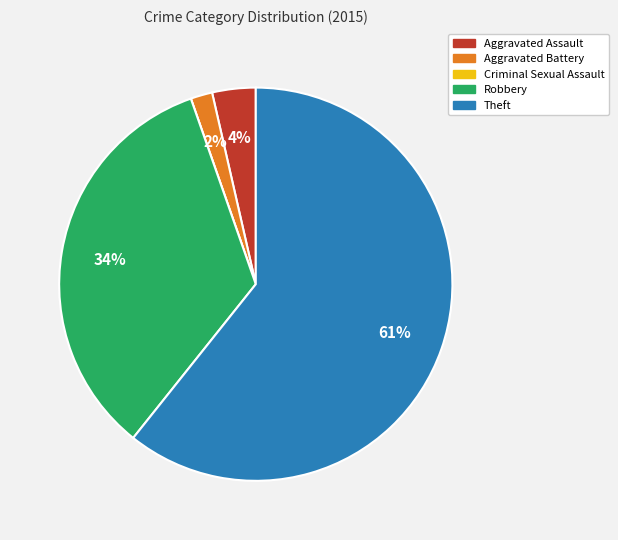

Is Theft the majority of the pie?

Yes